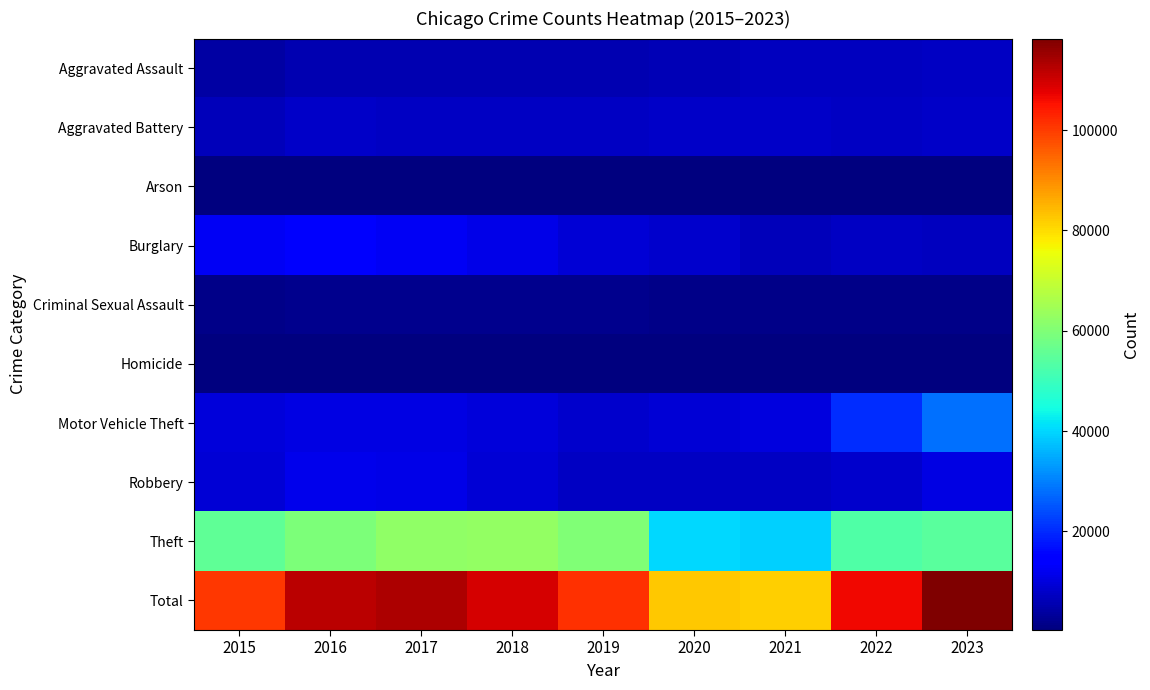

What is the greatest value displayed?

118225